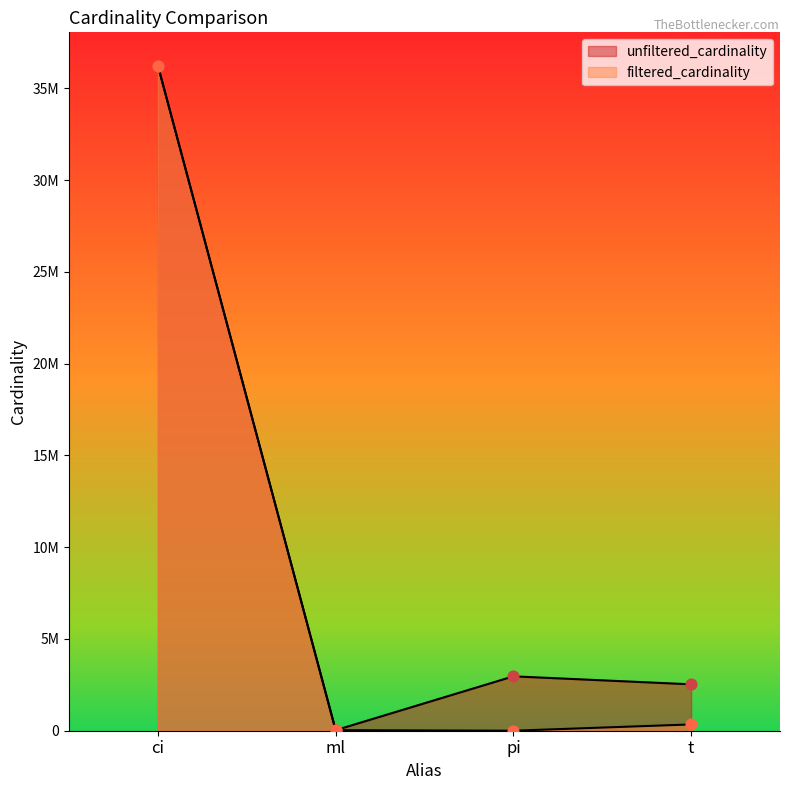

Which series contains the lowest Y value?

filtered_cardinality